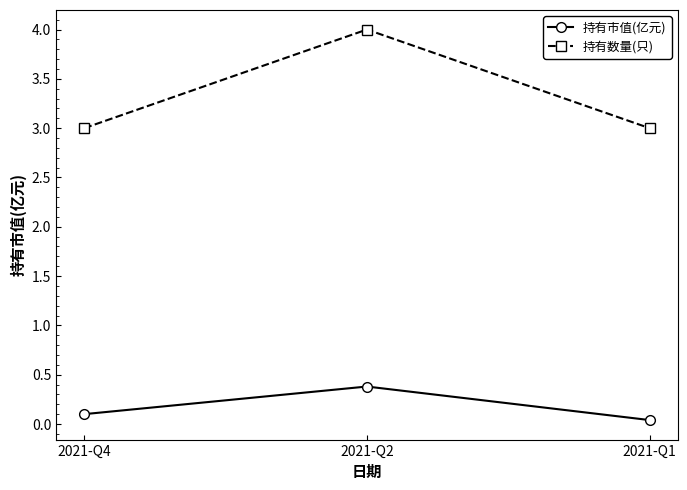

Rank the series at 2021-Q2 from highest to lowest value.

持有数量(只), 持有市值(亿元)